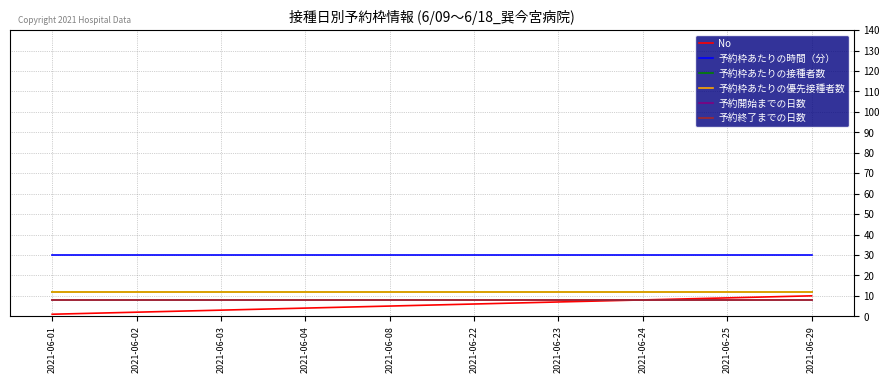

True or false: 予約終了までの日数 has a value of 14 at 2021-06-03.

False